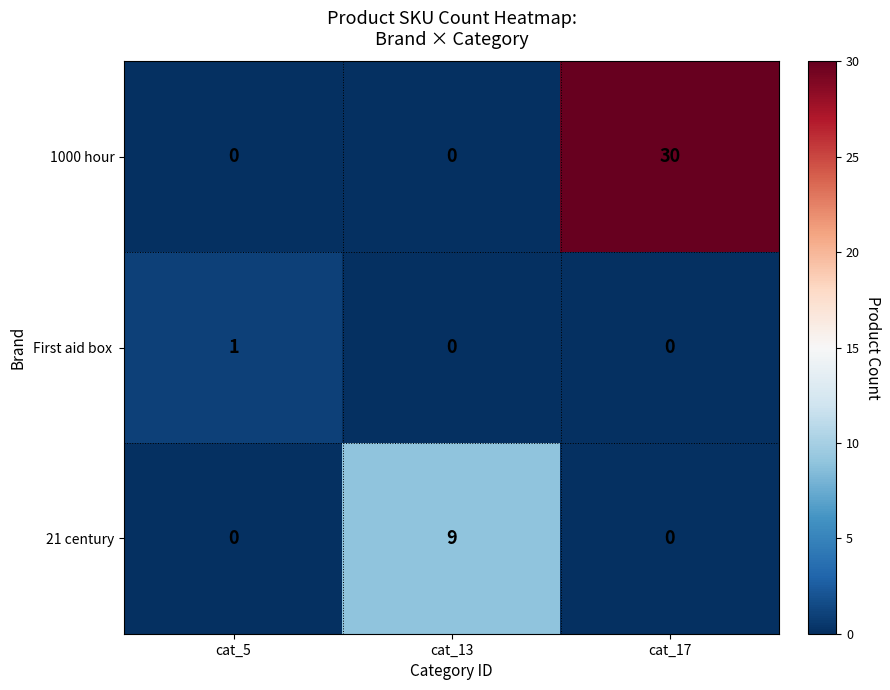

How many 1000 hour values are between 0 and 30?

3